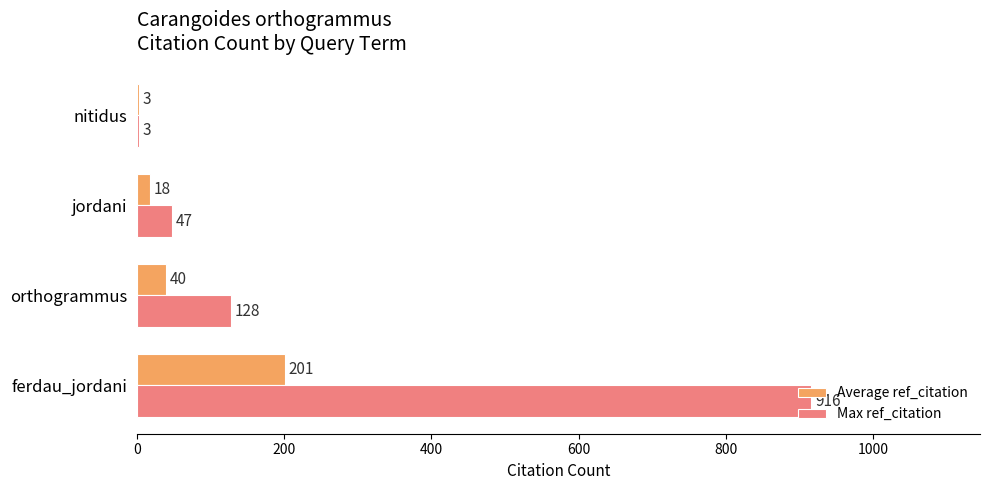

What are all the series names shown in the legend?

Average ref_citation, Max ref_citation